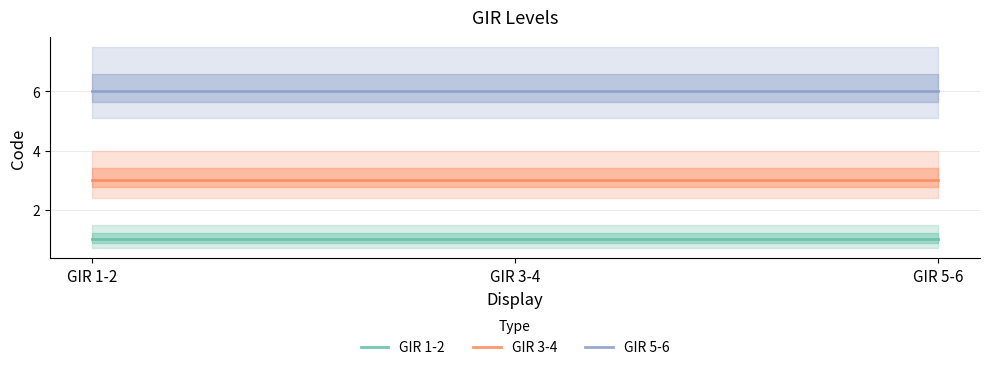

What is the sum of the GIR 1-2 values at GIR 1-2 and GIR 5-6?

2